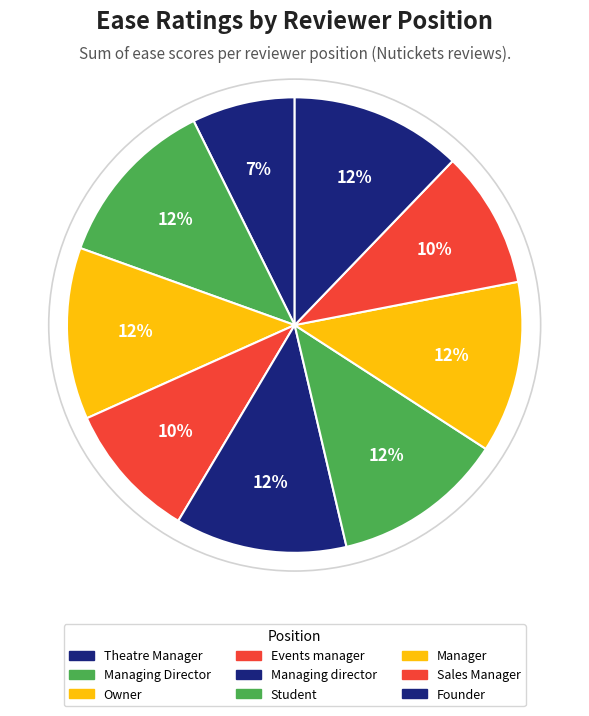

Is the sum of Managing director and Events manager greater than half?

No